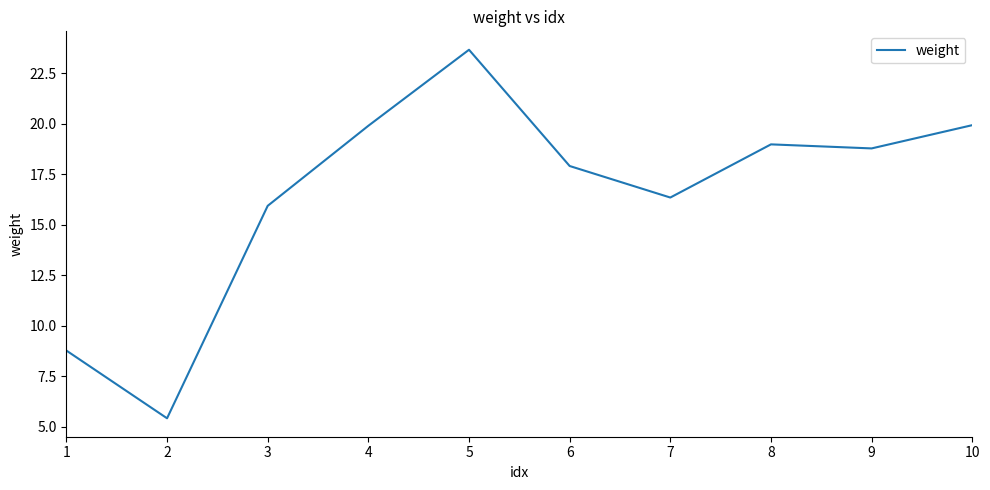

Between 1 and 3, which is larger?

3